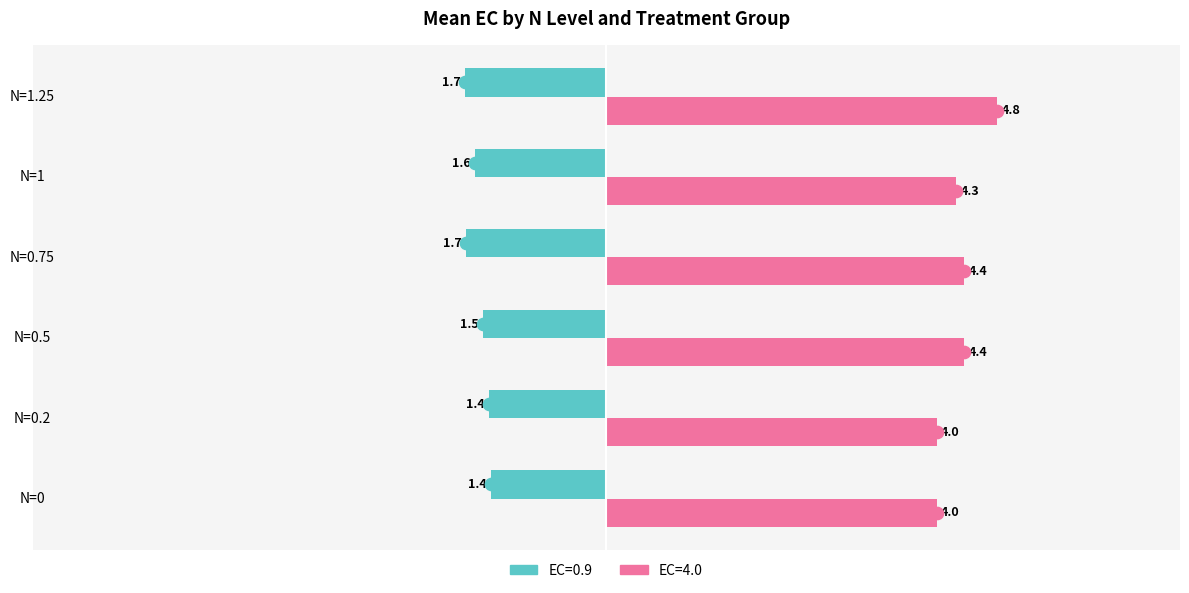

At which category is the sum across all series the highest?

N=1.25